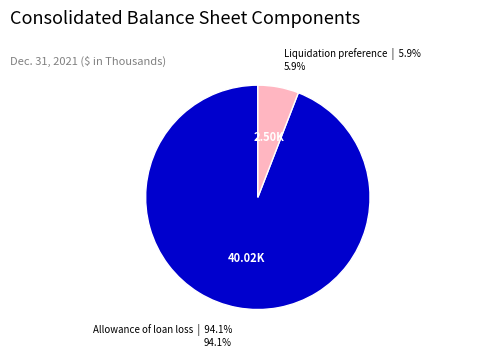

Is there any slice that represents more than half of the pie?

Yes